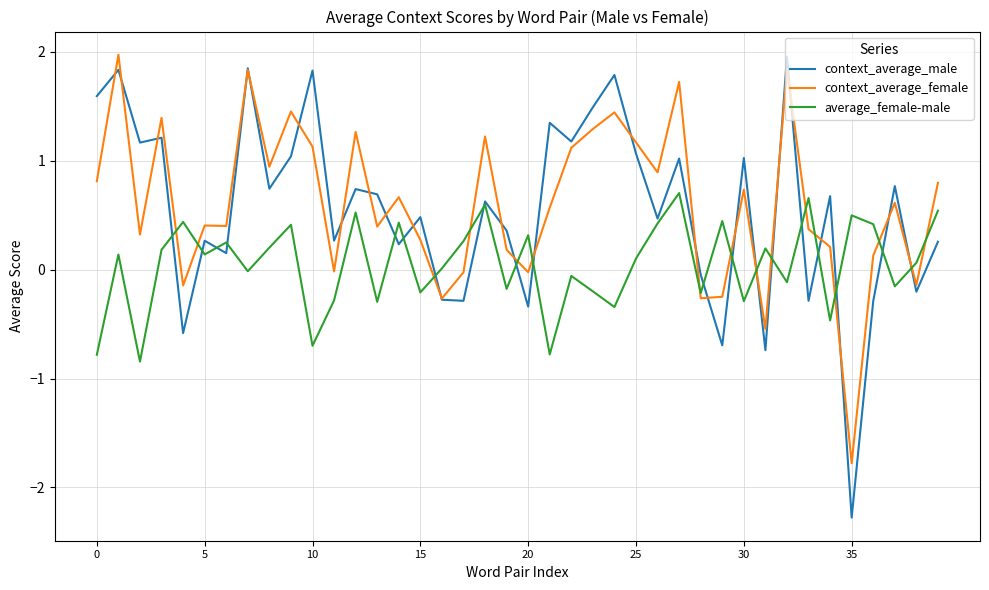

What is the maximum value shown in the chart?

2.0